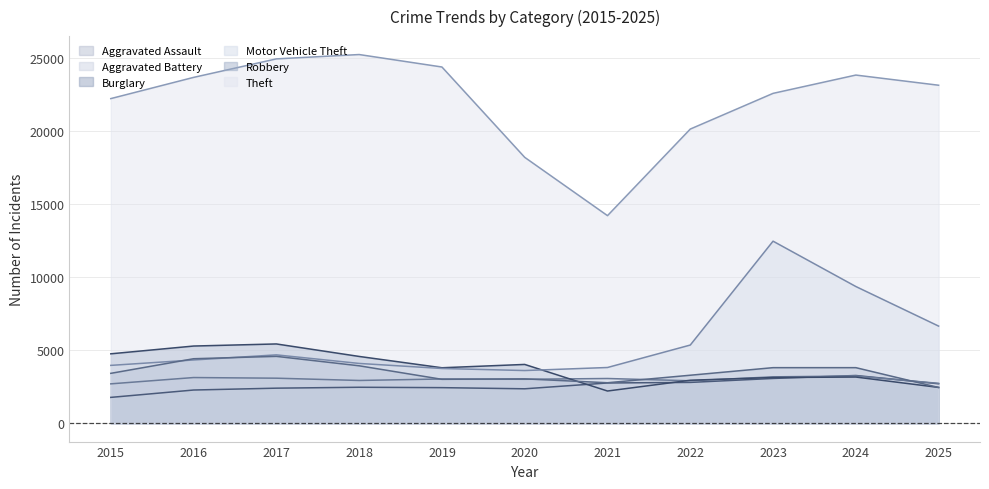

What is the greatest value displayed?

25234